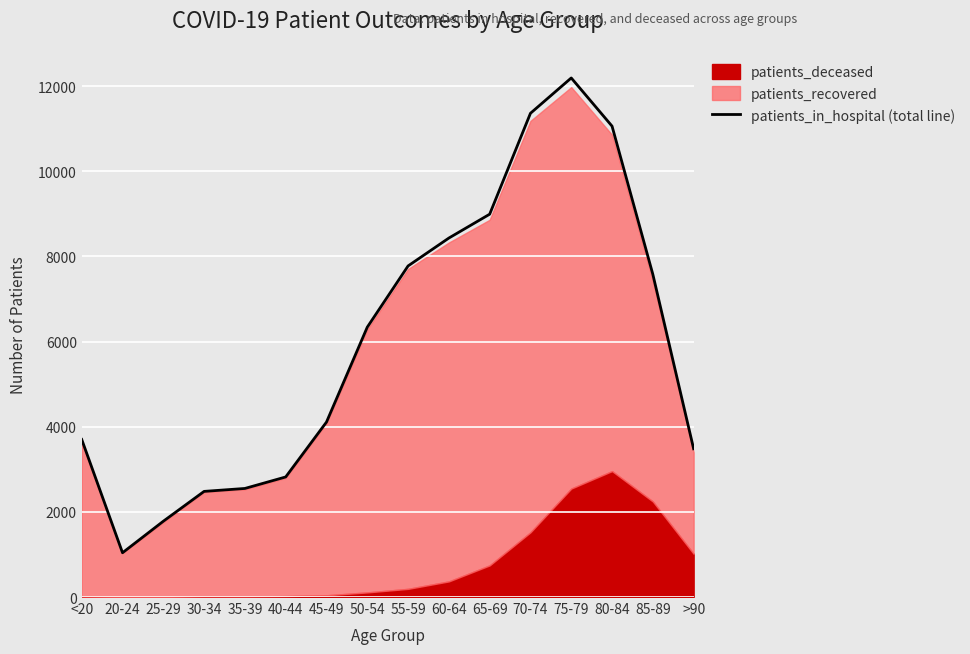

Rank the categories by value from highest to lowest.

75-79, 70-74, 80-84, 65-69, 60-64, 55-59, 85-89, 50-54, 45-49, <20, >90, 40-44, 35-39, 30-34, 25-29, 20-24